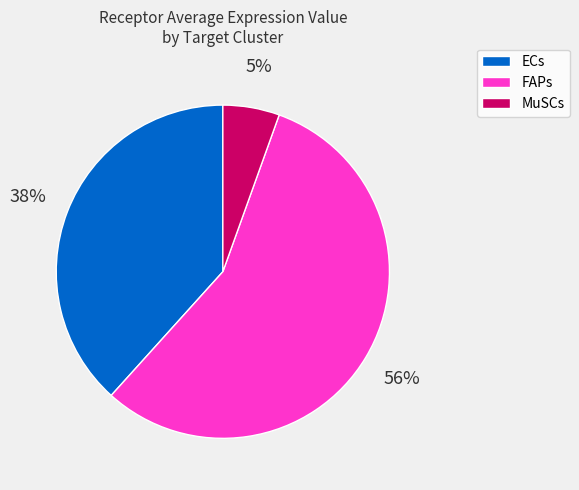

To the nearest percent, what is the difference between the MuSCs and ECs slice percentages?

33%